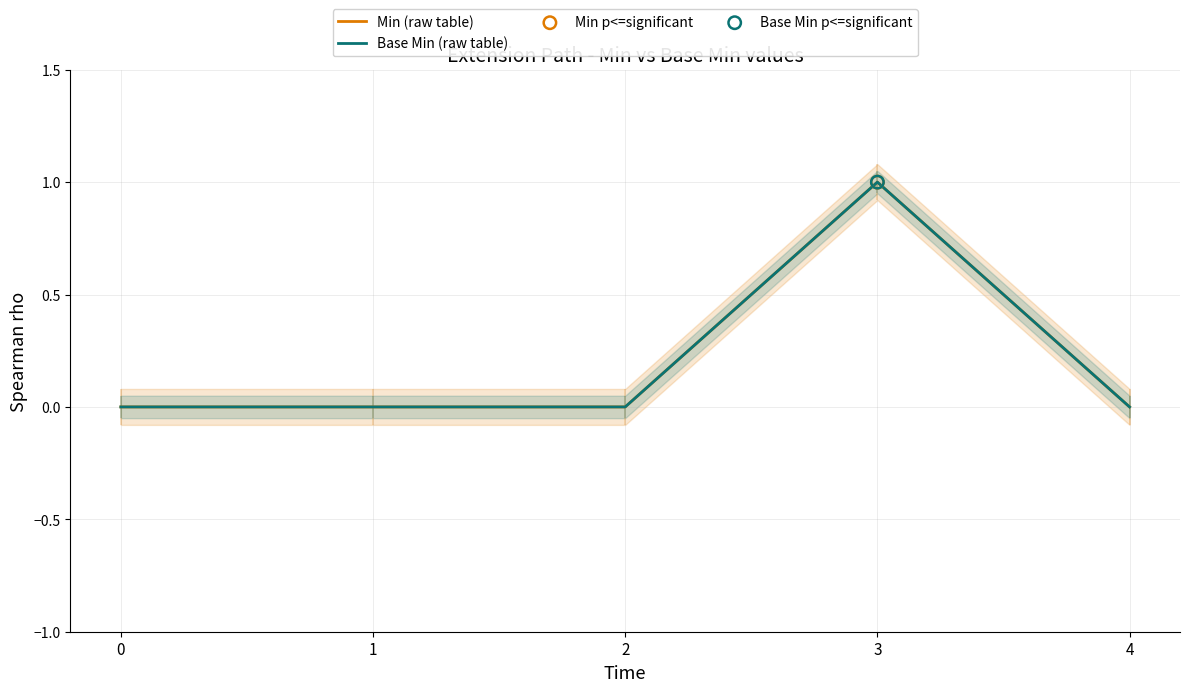

At which category is the sum across all series the highest?

3